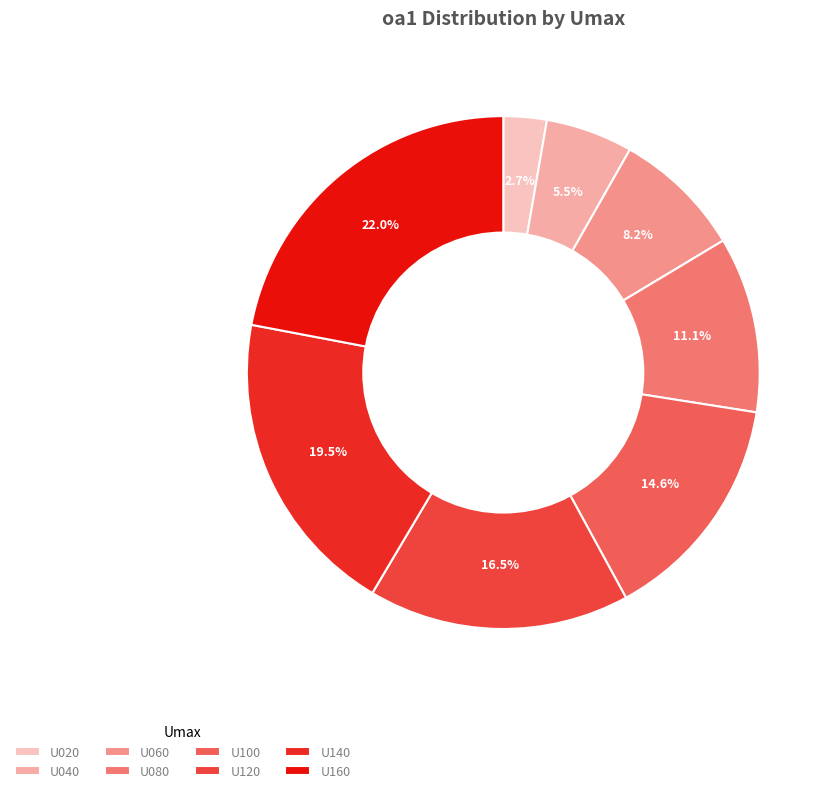

Does U120 account for over 50% of the chart?

No